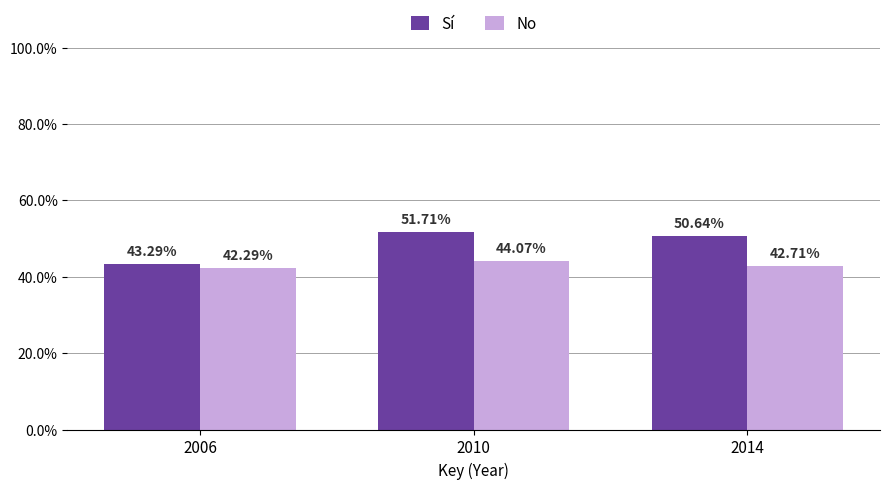

True or false: No has a value of 0.4 at 2014.

True